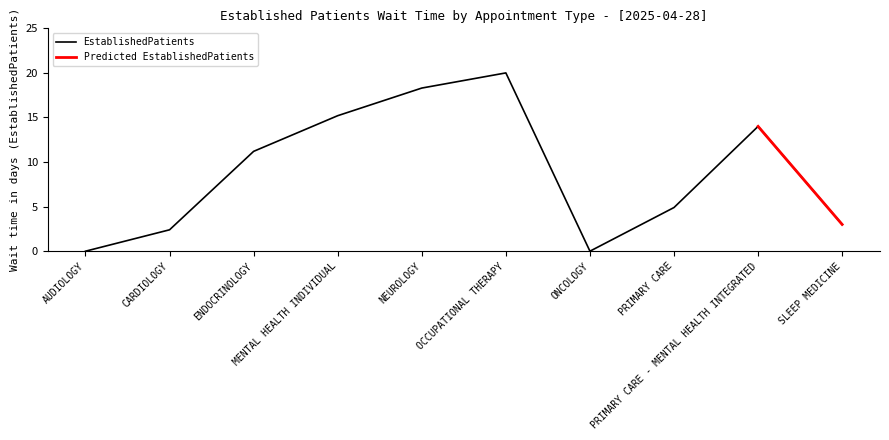

Which category has the highest value across all series?

OCCUPATIONAL THERAPY